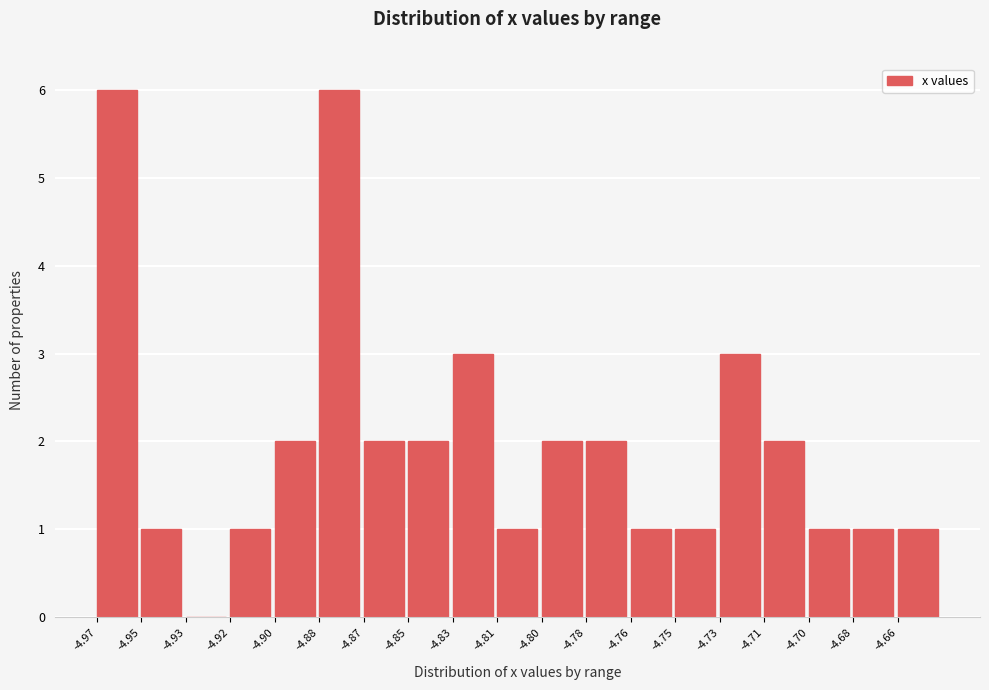

Reading left to right, extract all data points from this chart.

-4.97=6	-4.95=1	-4.93=0	-4.92=1	-4.90=2	-4.88=6	-4.87=2	-4.85=2	-4.83=3	-4.81=1	-4.80=2	-4.78=2	-4.76=1	-4.75=1	-4.73=3	-4.71=2	-4.70=1	-4.68=1	-4.66=1